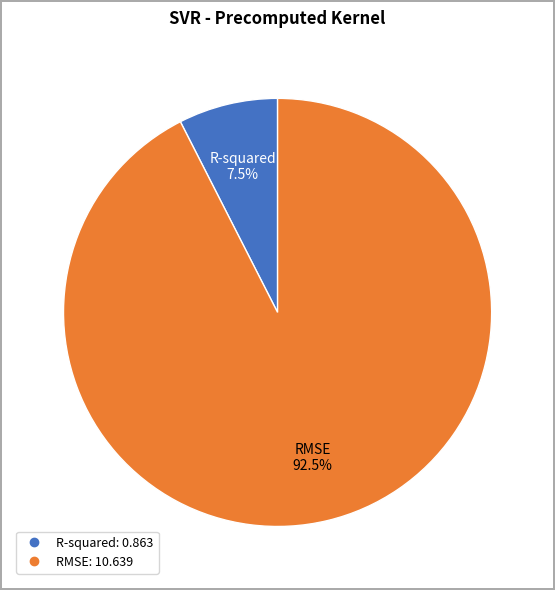

What percentage do R-squared and RMSE together represent?

100.0%